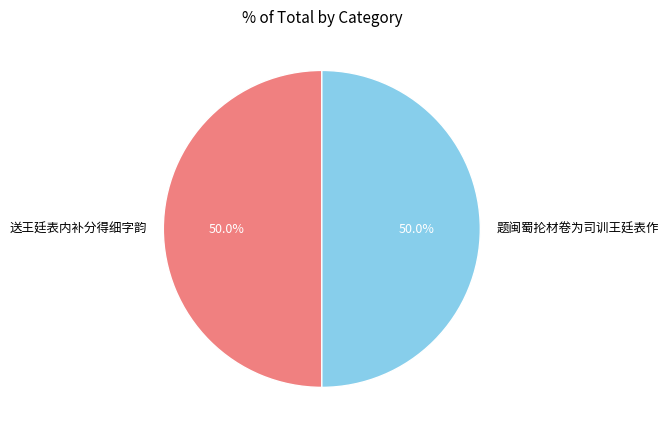

What portion of the pie excludes 送王廷表内补分得细字韵?

50.0%